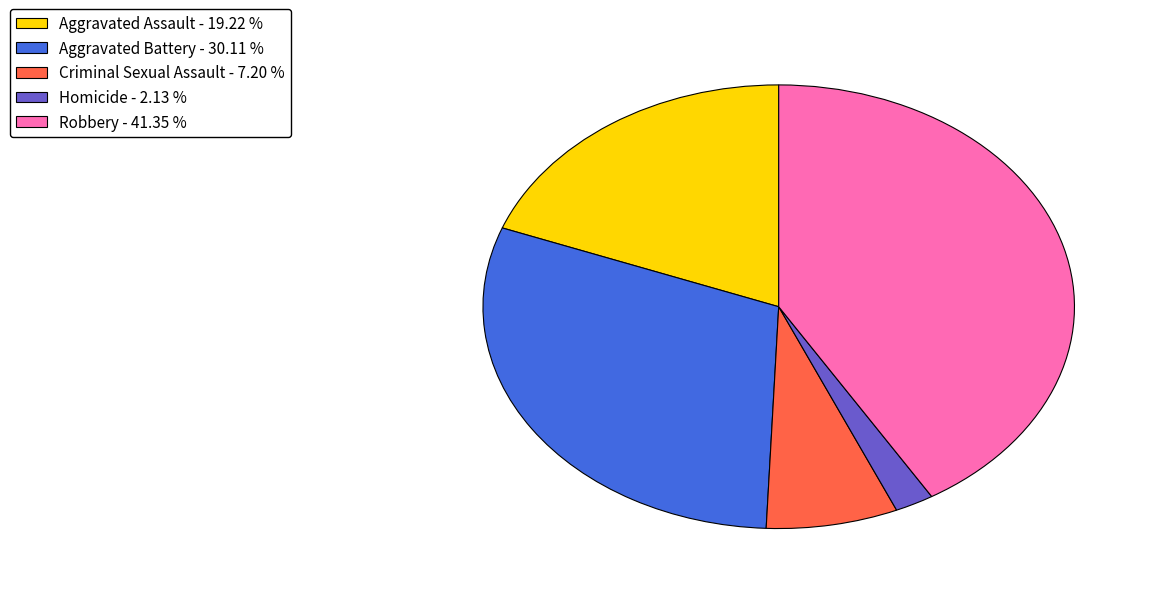

The Robbery slice represents 41% of the pie. True or false?

True